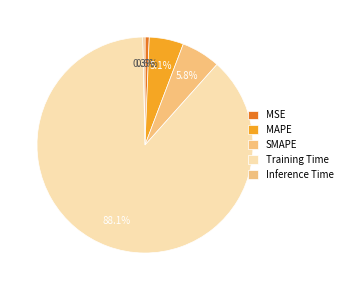

Which has a higher value, MAPE or SMAPE?

SMAPE